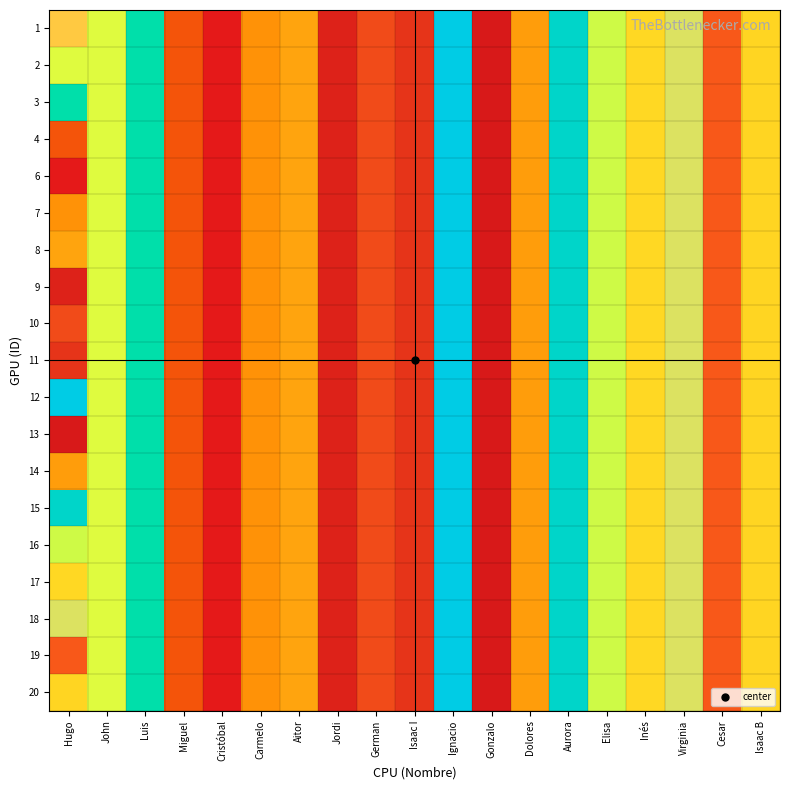

Between Ignacio and Luis, which is larger?

Ignacio